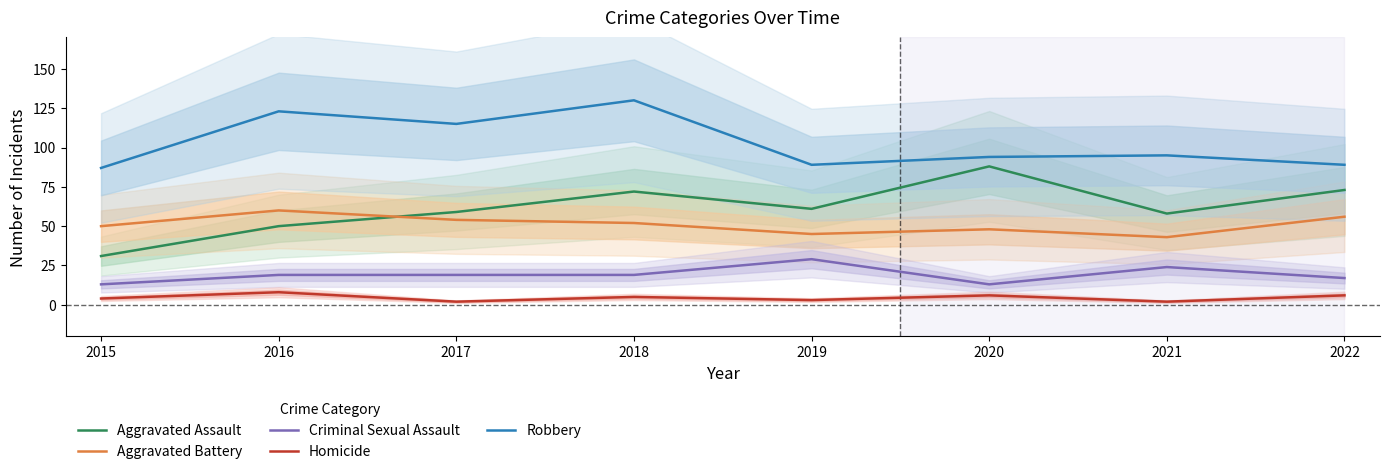

Which series has the largest range (max minus min)?

Aggravated Assault